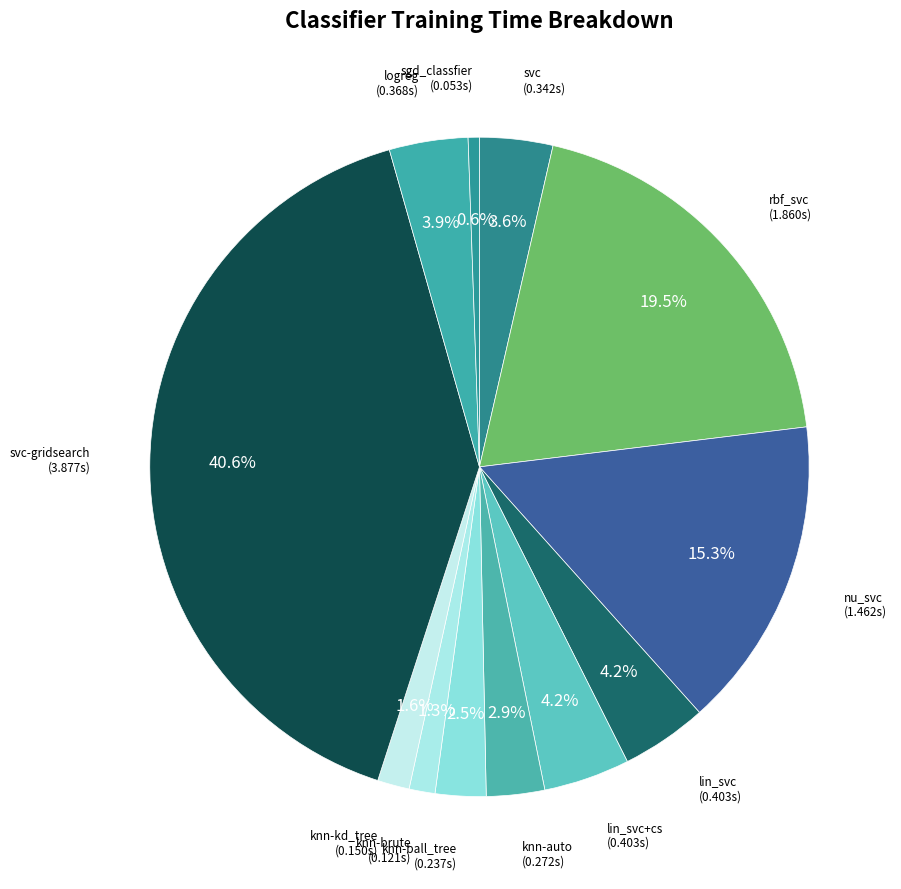

How many slices are in this pie chart?

12